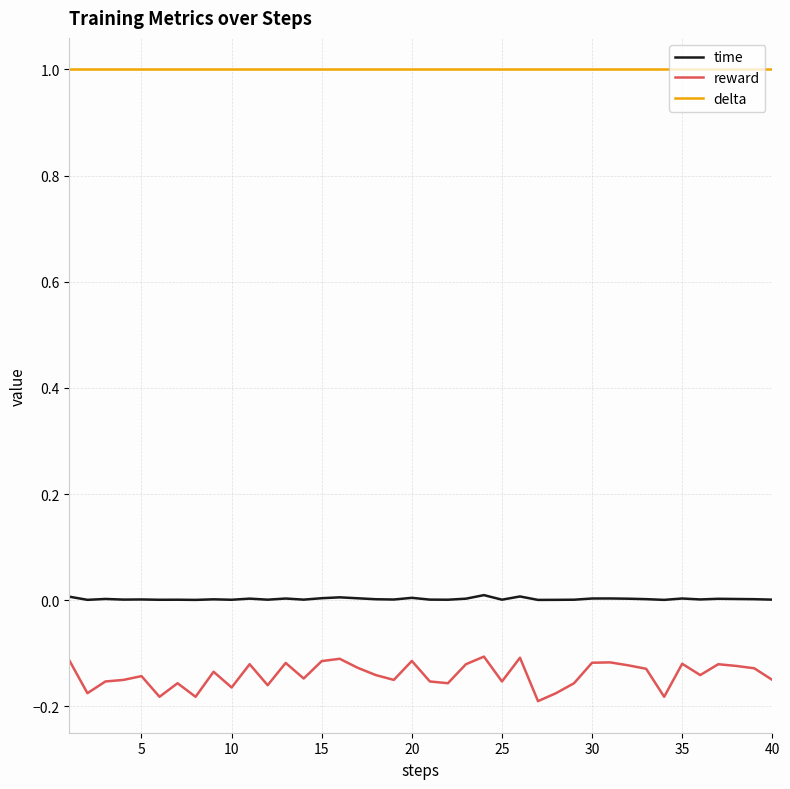

What is the maximum value shown in the chart?

1.0